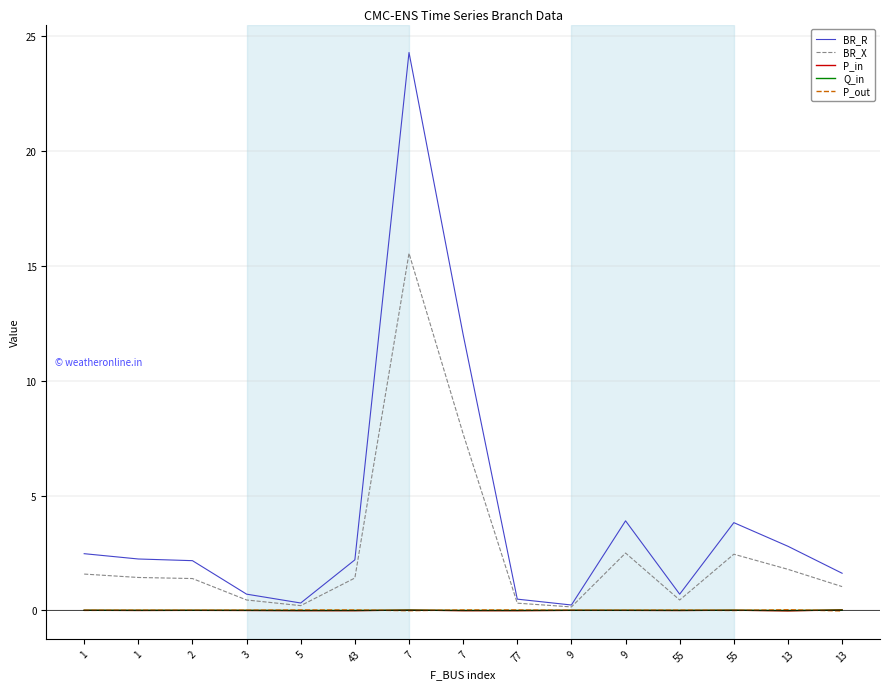

Where is the first local minimum for BR_R?

5